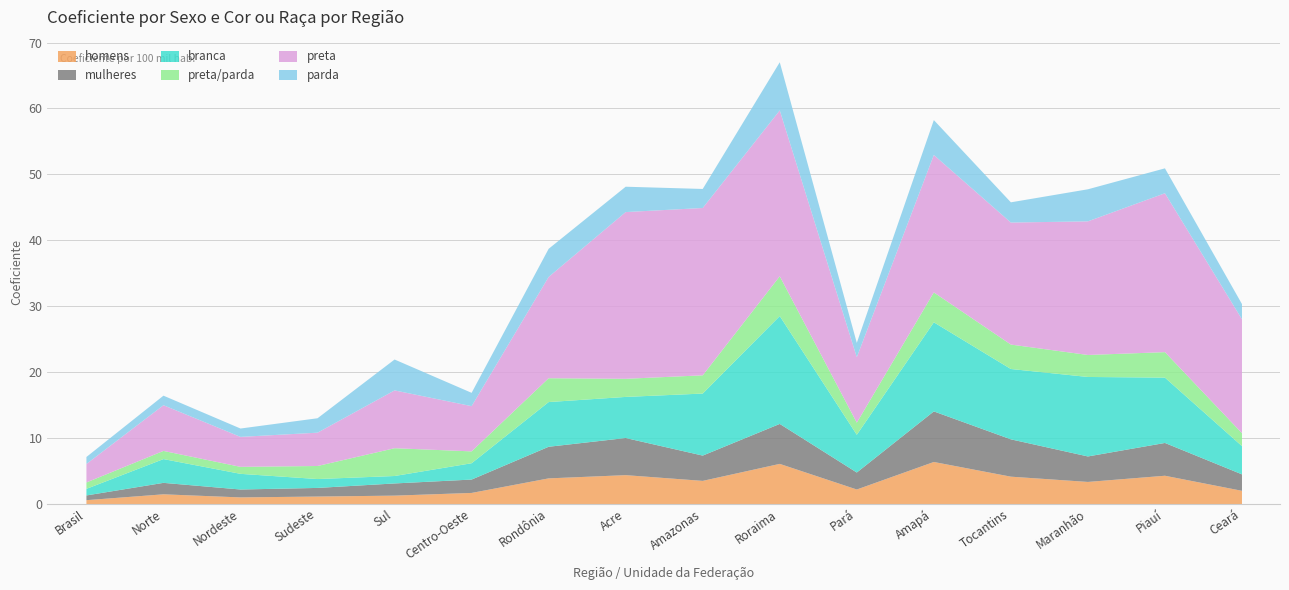

Reading left to right, what are all the values shown in this chart?

homens: 0.6	1.5	1.0	1.1	1.3	1.7	3.9	4.4	3.5	6.1	2.2	6.4	4.2	3.4	4.3	2.0
mulheres: 0.7	1.7	1.2	1.3	1.9	2.0	4.8	5.6	3.8	6.1	2.6	7.7	5.7	3.9	5.0	2.5
branca: 1.0	3.6	2.4	1.4	1.1	2.5	6.8	6.2	9.4	16.4	5.7	13.5	10.7	12.1	9.9	4.3
preta/parda: 1.0	1.2	1.1	2.0	4.2	1.8	3.6	2.8	2.8	6.0	1.8	4.5	3.7	3.3	3.9	2.0
preta: 2.8	6.9	4.5	5.1	8.8	6.9	15.4	25.3	25.4	25.2	9.9	20.9	18.5	20.3	24.1	17.3
parda: 1.1	1.4	1.3	2.2	4.7	2.0	4.3	3.9	2.9	7.3	2.2	5.3	3.1	4.9	3.8	2.3